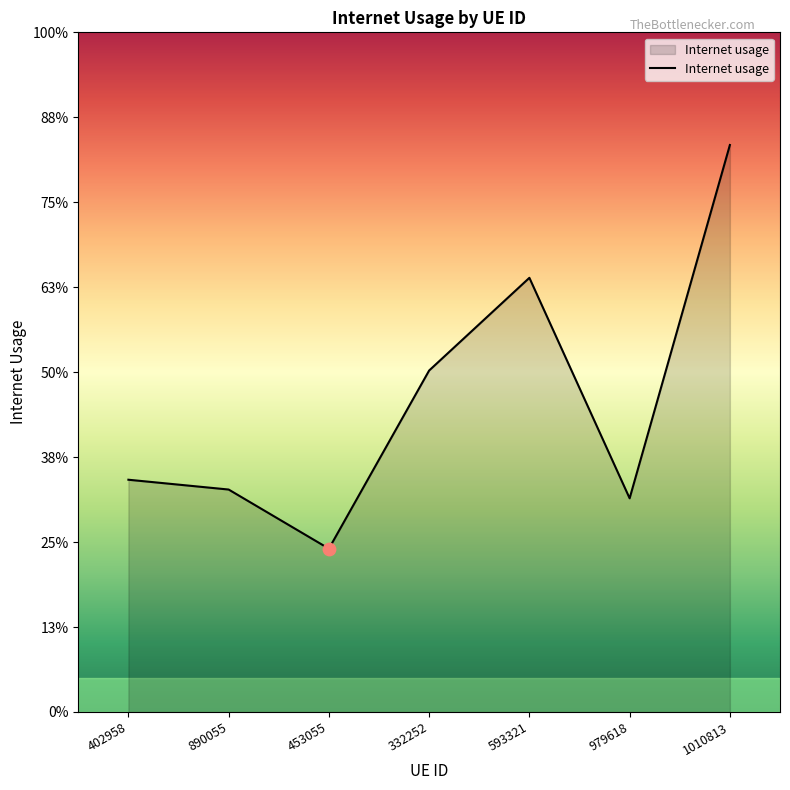

Between 332252 and 453055, which is larger?

332252